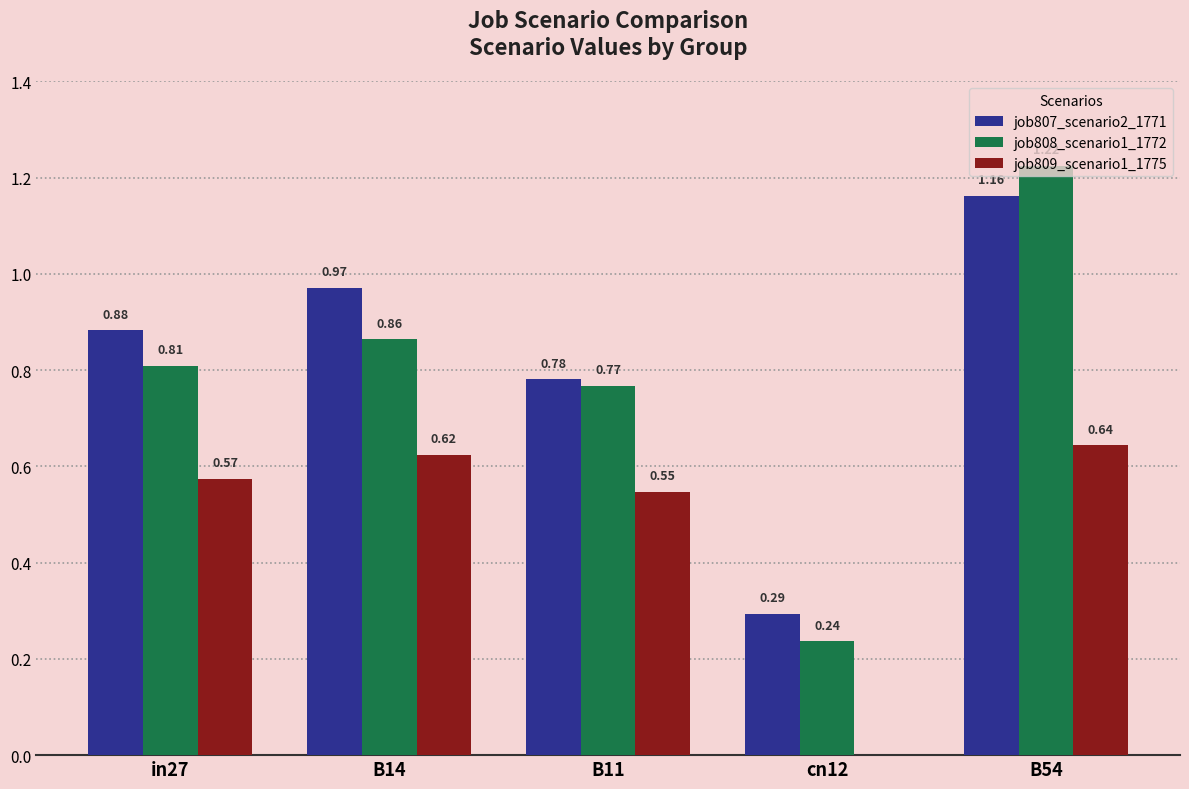

What is the sum of the job808_scenario1_1772 values at B14 and B54?

2.1